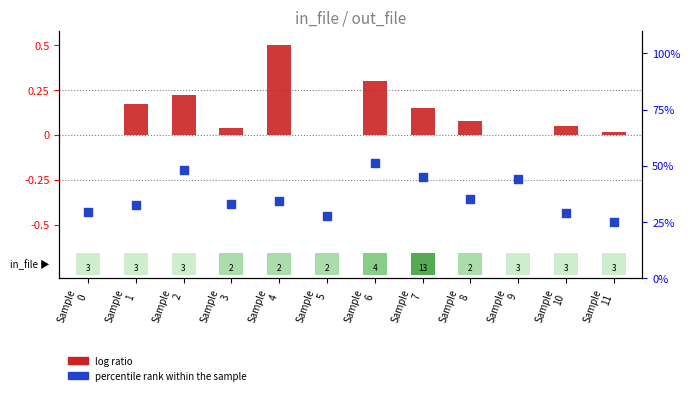

What is the total value across all series at Sample
8?

-0.3